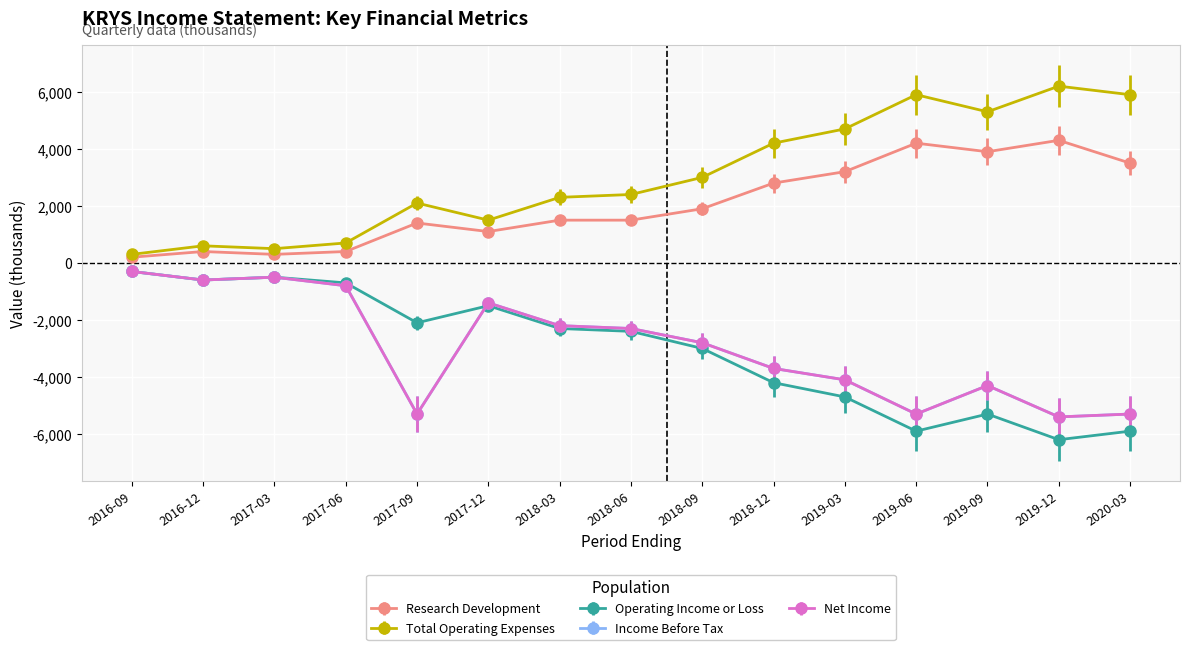

What are all the series names shown in the legend?

Research Development, Total Operating Expenses, Operating Income or Loss, Income Before Tax, Net Income